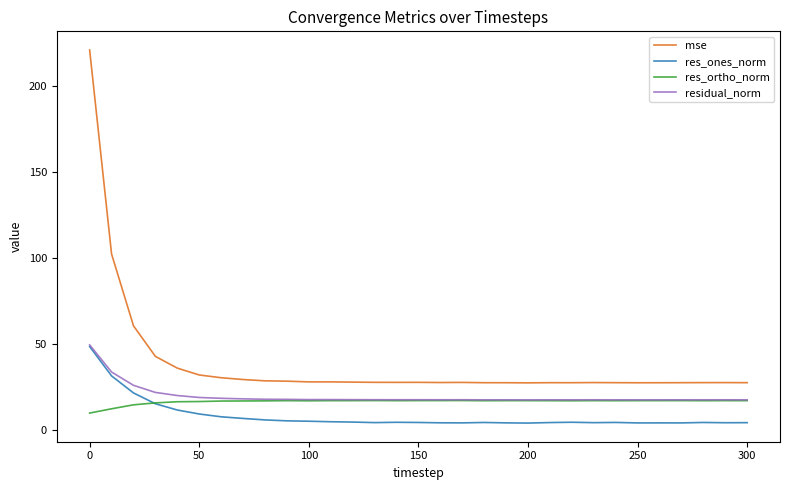

Which series has the largest range (max minus min)?

mse